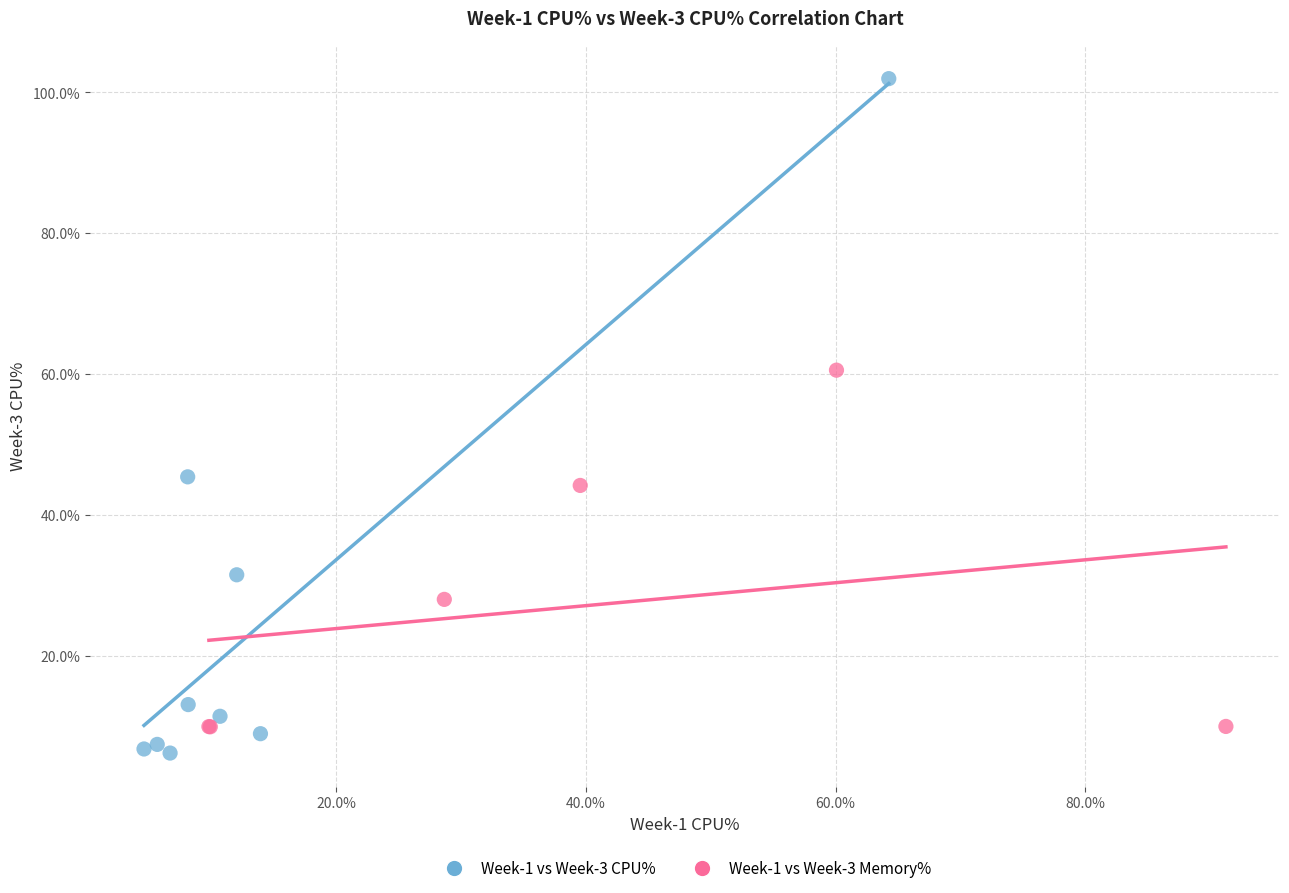

Which series has the widest spread of Y values?

Week-1 vs Week-3 CPU%